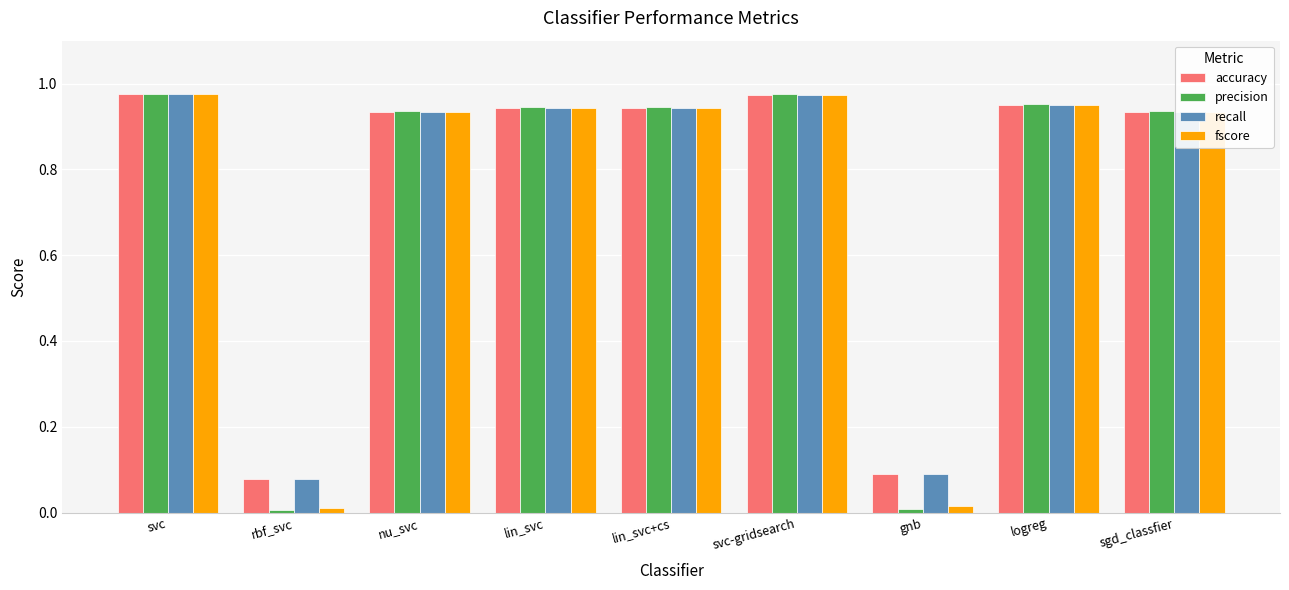

True or false: accuracy has a value of 0.0 at rbf_svc.

False